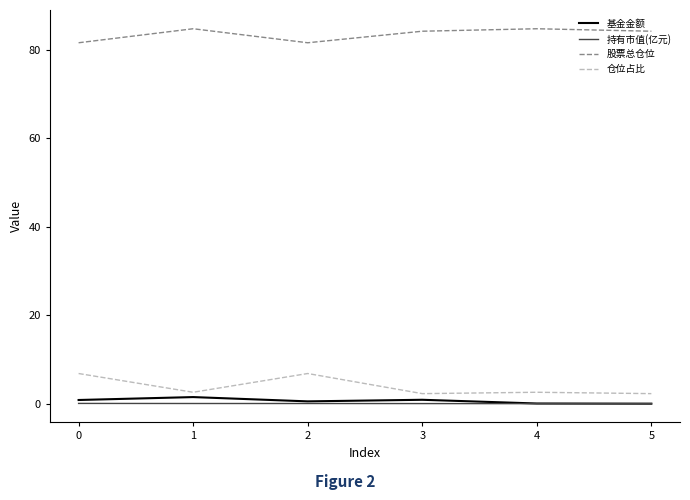

What is the difference between the highest and lowest values at 0?

81.6